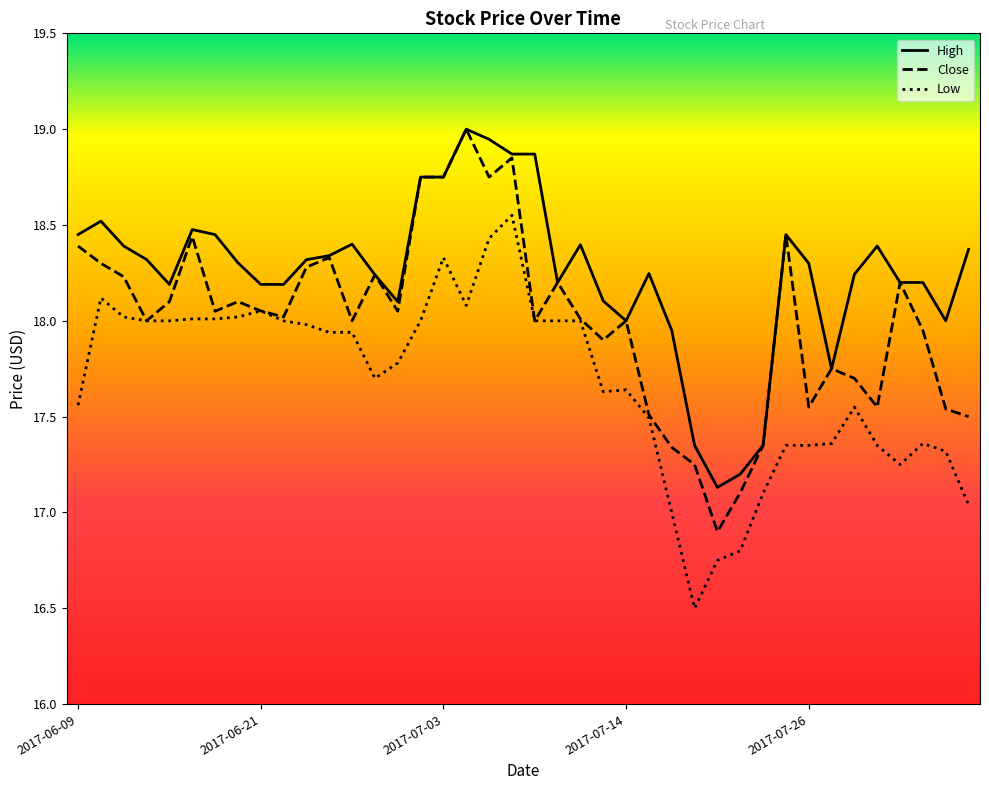

What is the difference between the maximum and second lowest values in the High series?

1.8